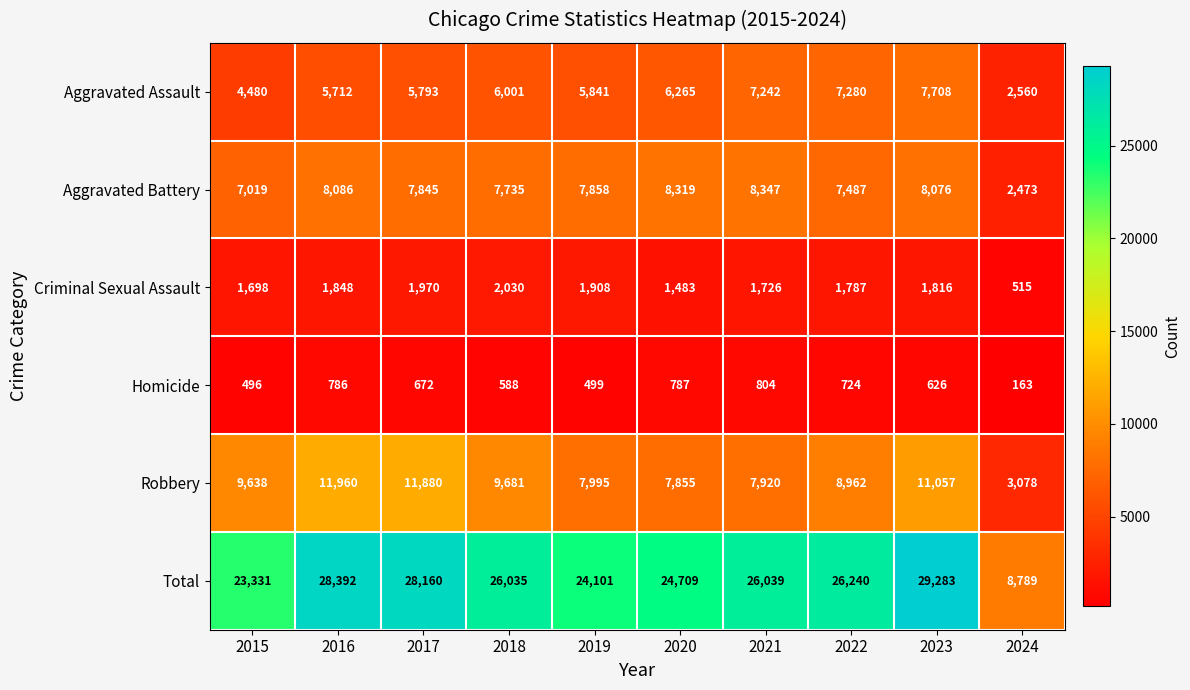

Count the number of data series in this chart.

6